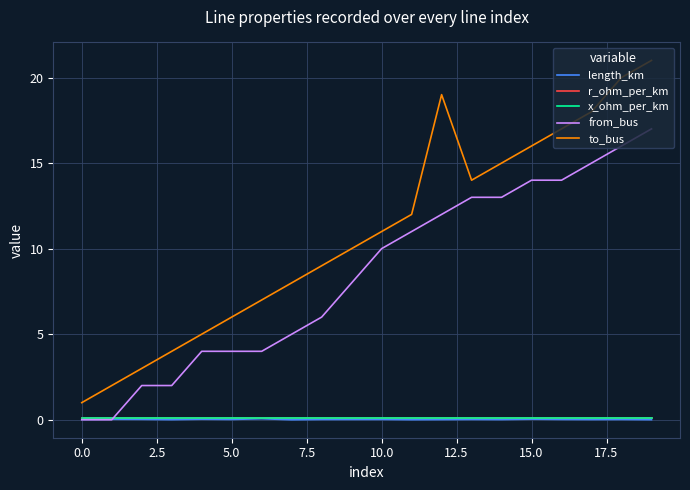

Which series has the largest range (max minus min)?

to_bus